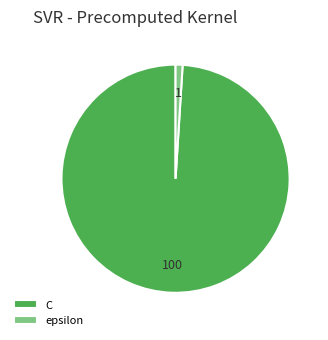

Rank the categories by value from lowest to highest.

epsilon, C